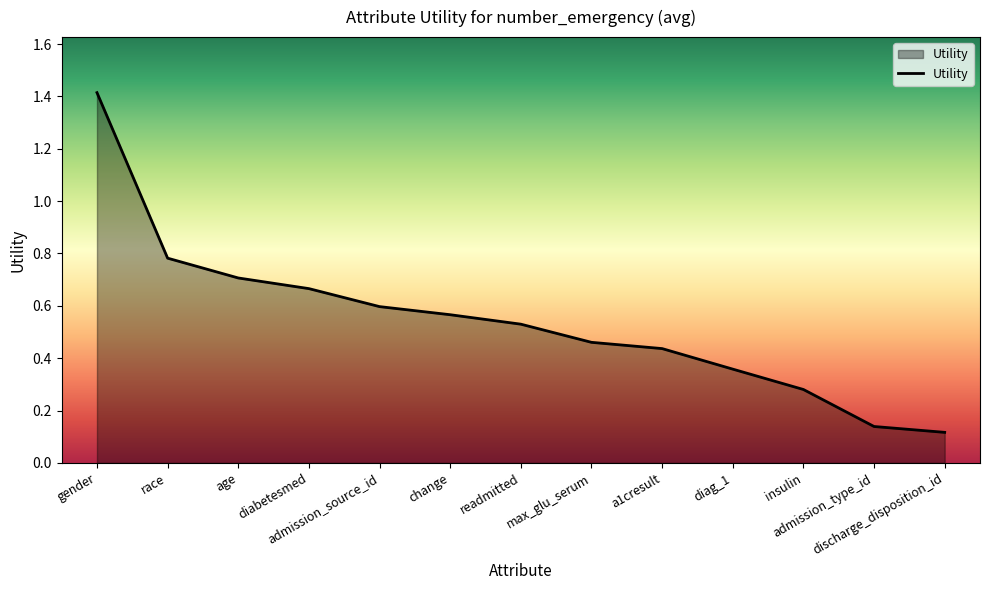

What is the difference between the maximum and minimum values?

1.3